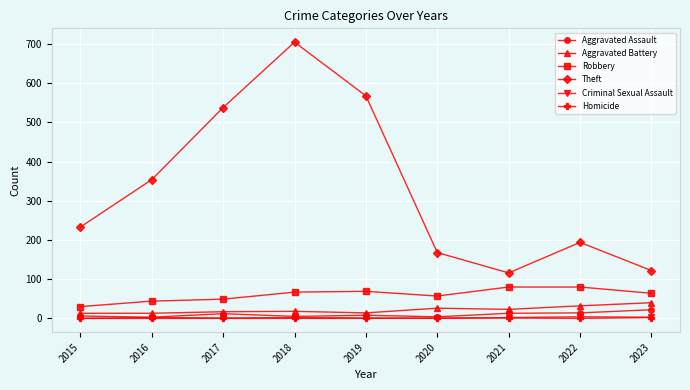

What is the total value across all series at 2018?

797